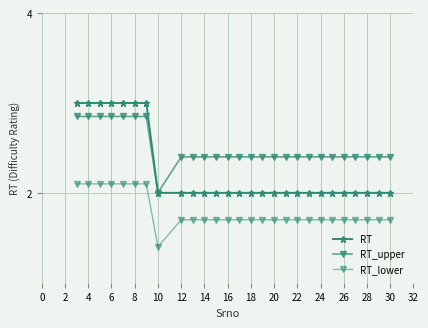

Rank the series by their average value, from lowest to highest.

RT_lower, RT, RT_upper